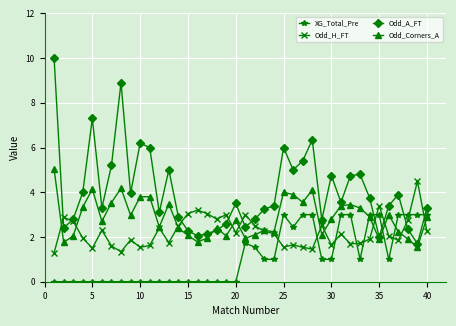

True or false: Odd_H_FT has more than 2 interior local peaks.

True